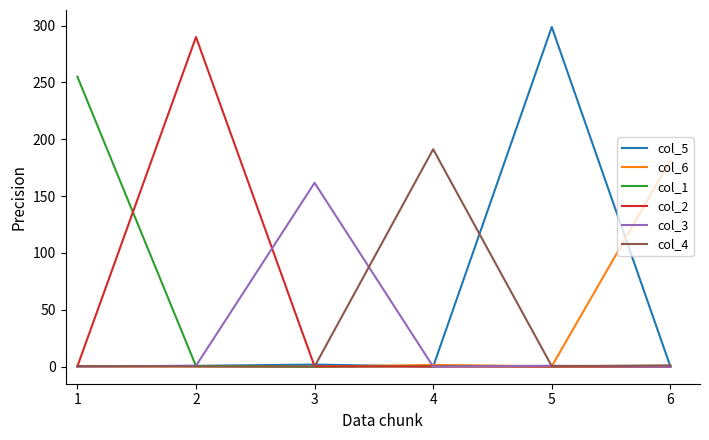

In col_5, how many points are higher than both neighbors (excluding endpoints)?

2